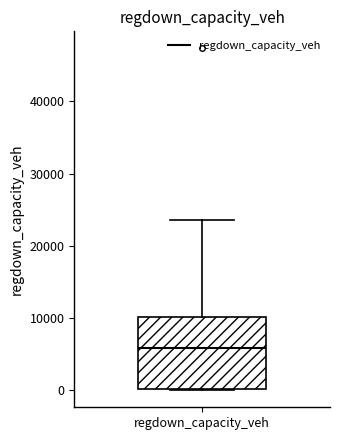

Read this box plot against the y-axis: the position of the median line, the range covered by the box, and the ends of both whiskers. The values are not printed on the chart, so give them approximately, as read against the axis.

median 6000, box 0 to 10000, whiskers 0 to 24000